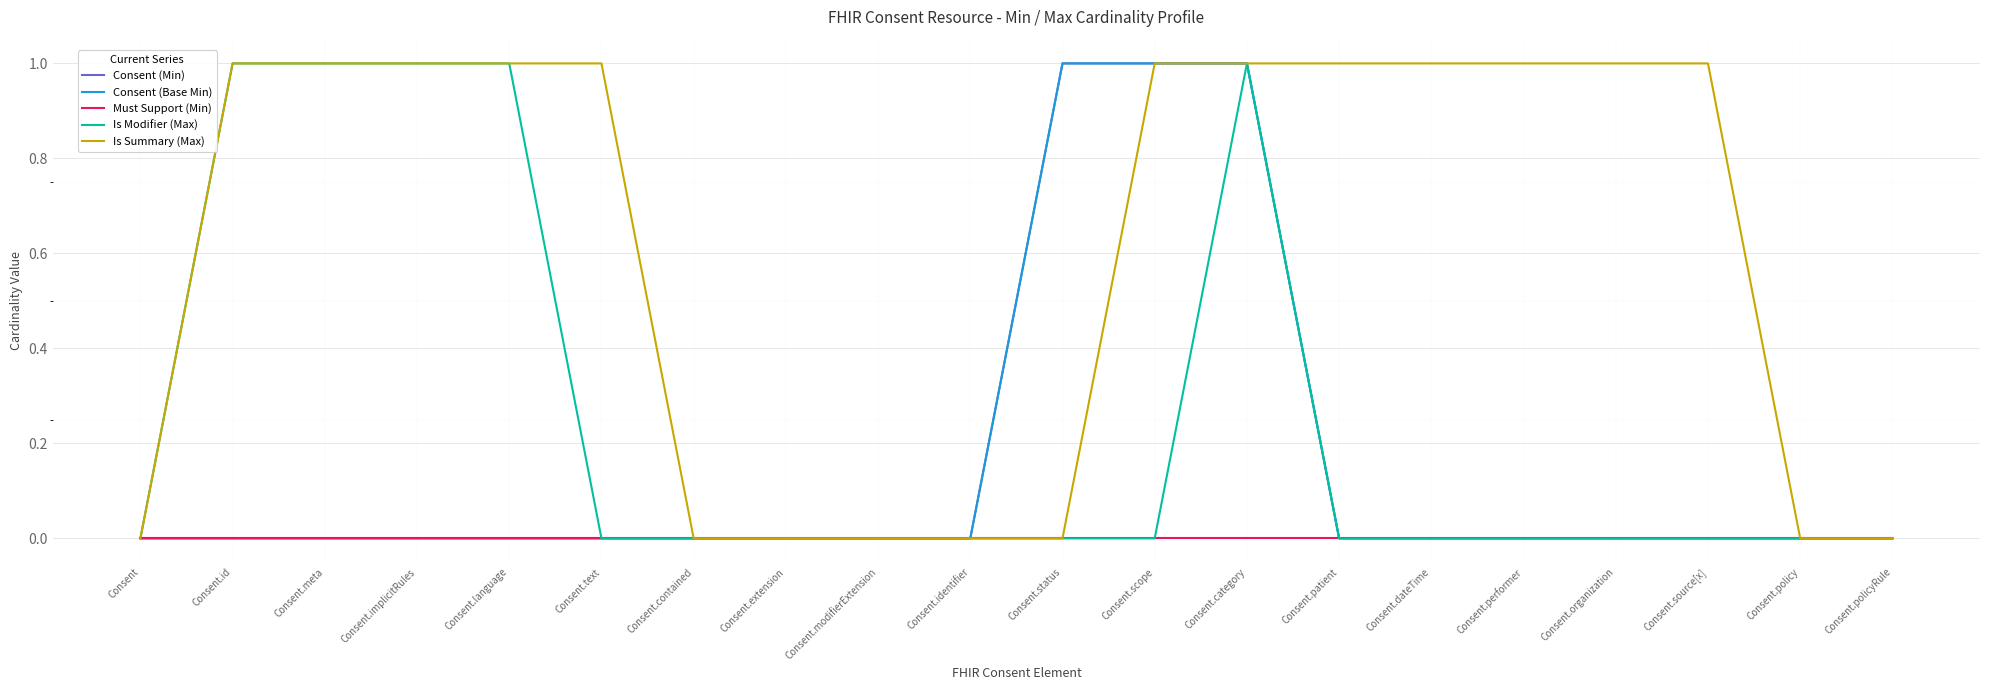

Which series has the widest spread of values?

Consent (Min)